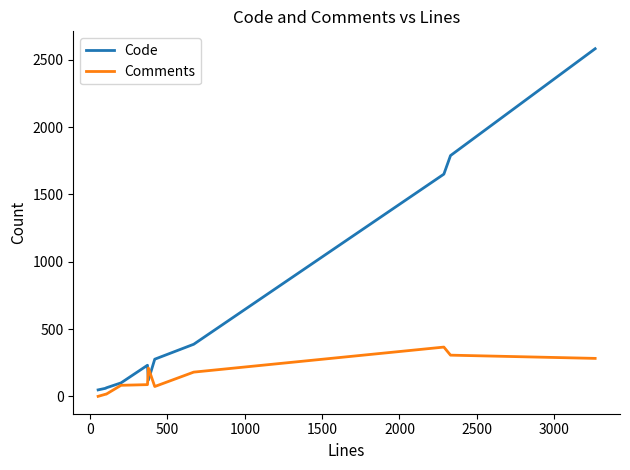

After their last crossing, which series has the higher values: Code or Comments?

Code